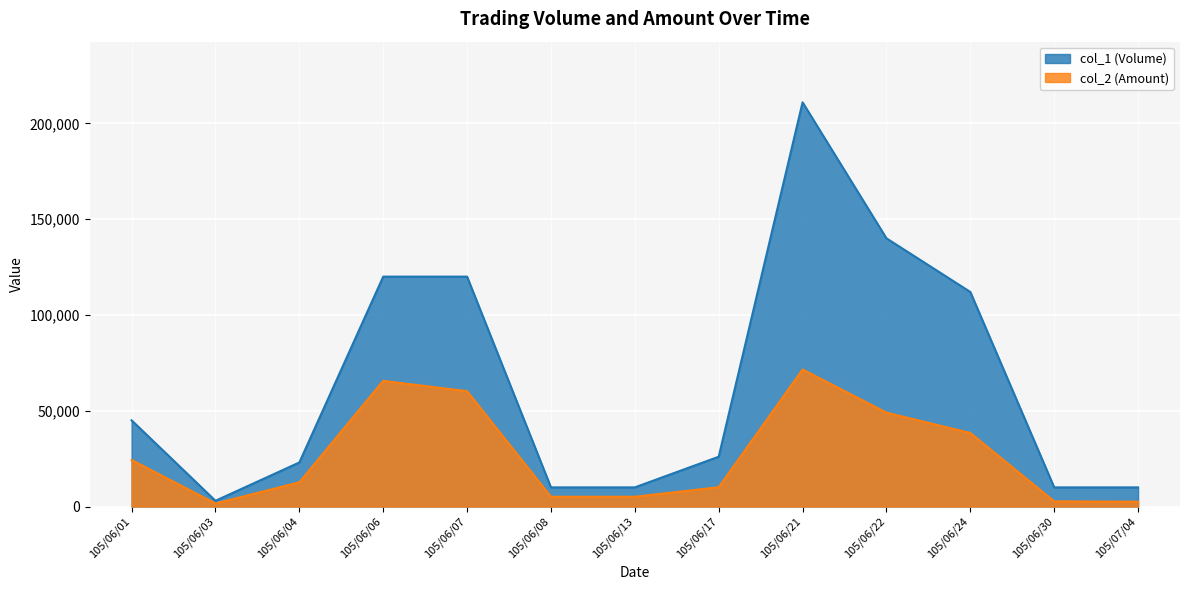

Which series has the largest total across all categories?

col_1 (Volume)